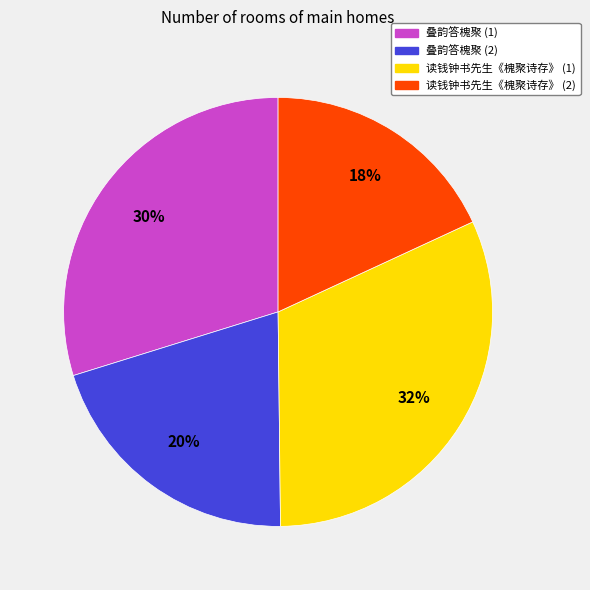

What is the smallest slice in the pie chart?

读钱钟书先生《槐聚诗存》 (2)